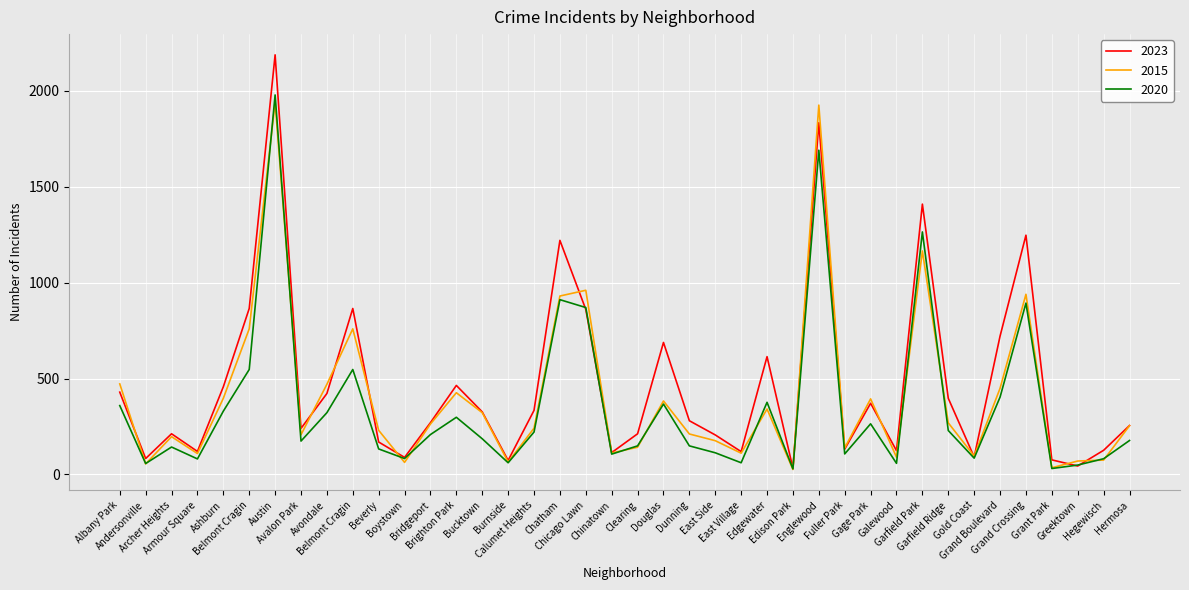

Which series has the largest total across all categories?

2023